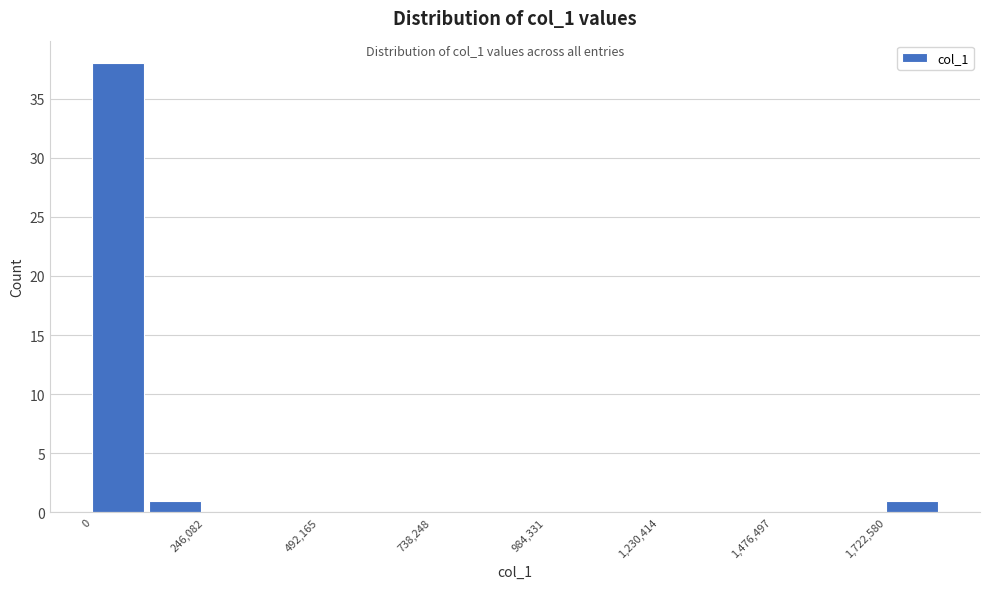

Read against the x-axis, roughly where is the centre of the tallest bar?

50000